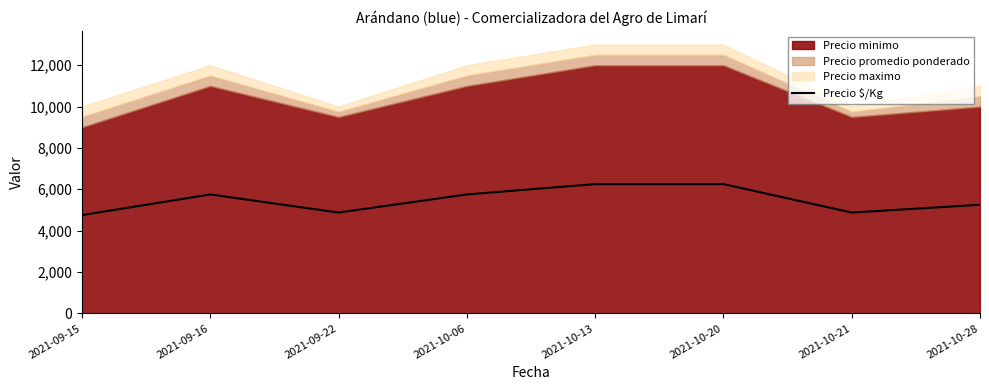

Is it true that the value at 2021-10-21 is 2347?

False